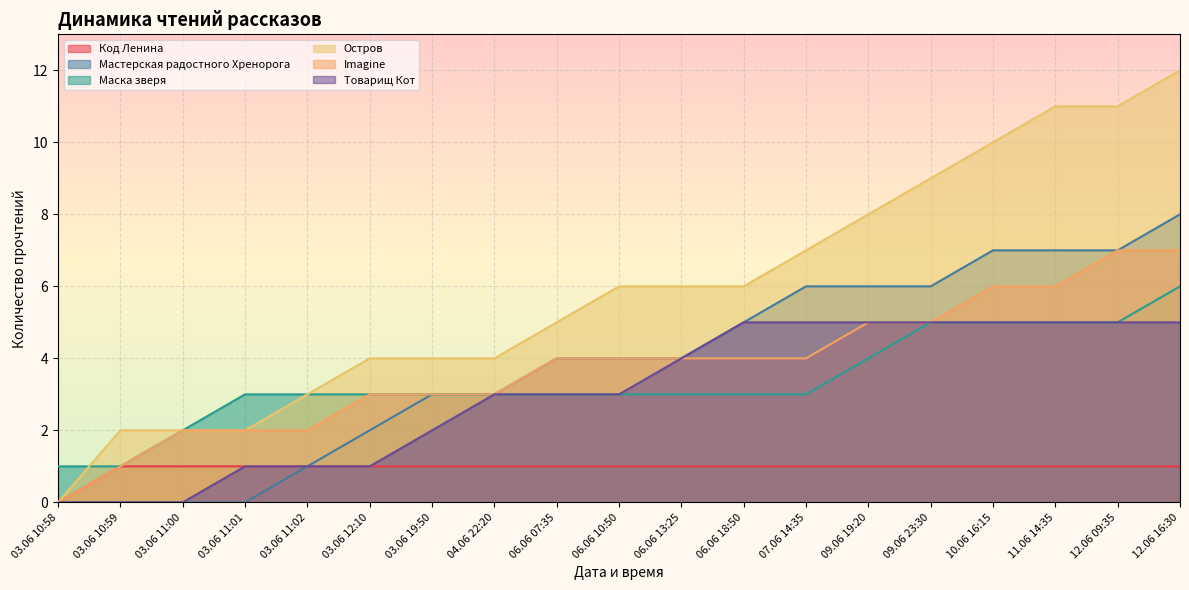

Is the value of Остров at 06.06 18:50 greater than the value of Мастерская радостного Хренорога at 11.06 14:35?

No